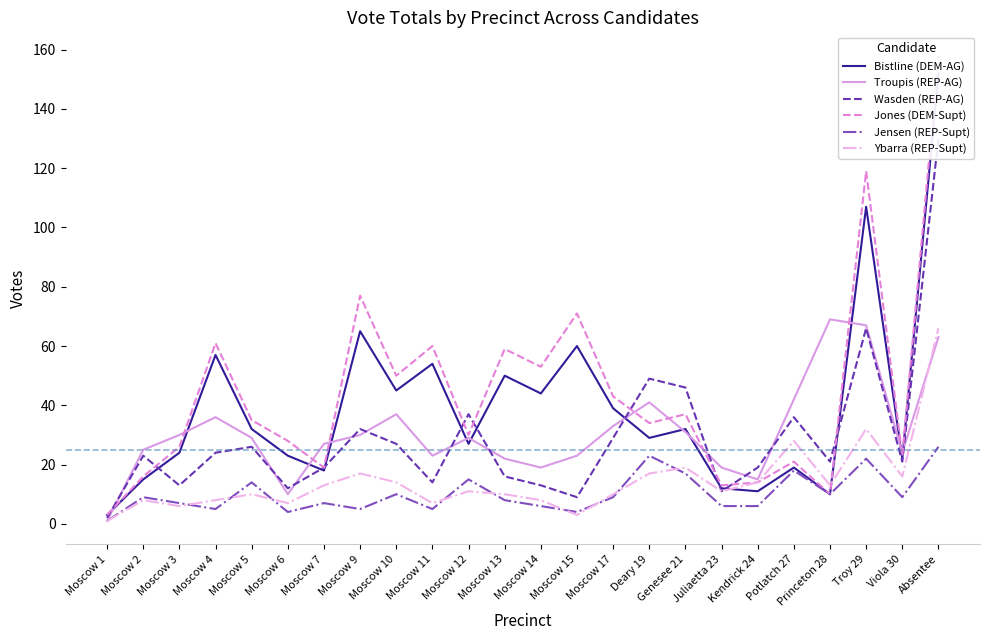

List the series in order of their peak value, lowest first.

Jensen (REP-Supt), Ybarra (REP-Supt), Troupis (REP-AG), Wasden (REP-AG), Bistline (DEM-AG), Jones (DEM-Supt)